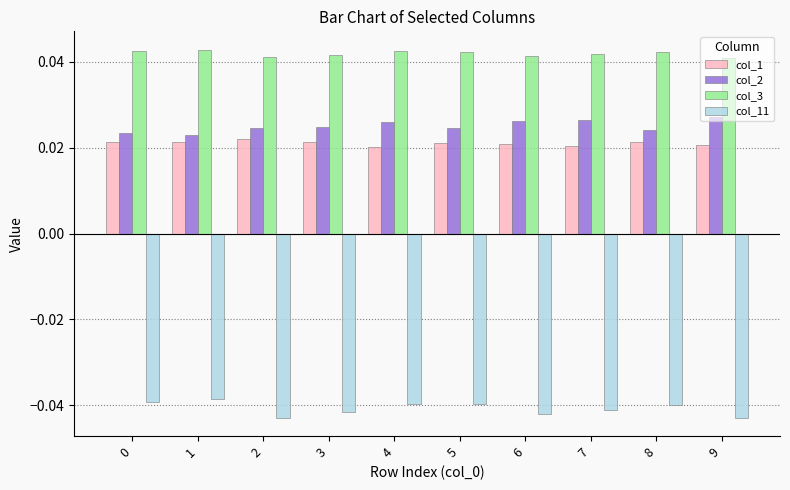

The value of col_3 at 9 is 0.1. True or false?

False